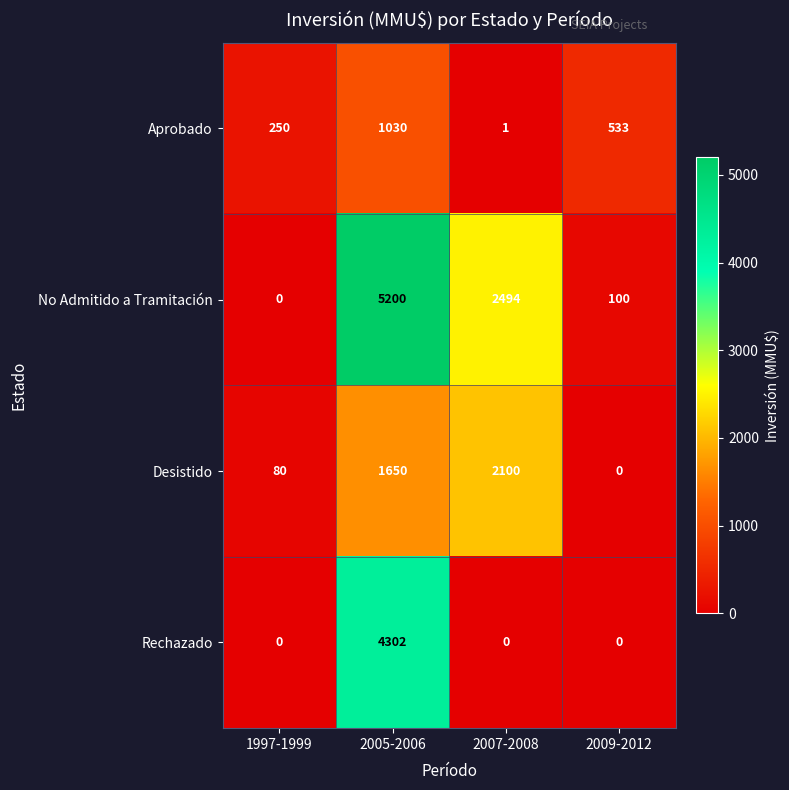

What is the sum of the No Admitido a Tramitación values at 2005-2006 and 2007-2008?

7694